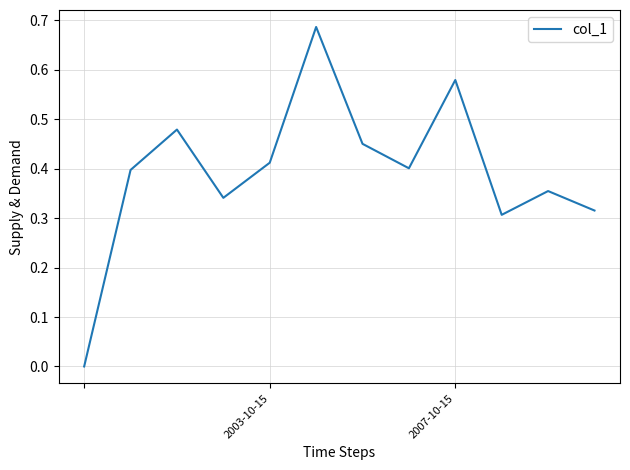

How many lines are shown in the chart?

1